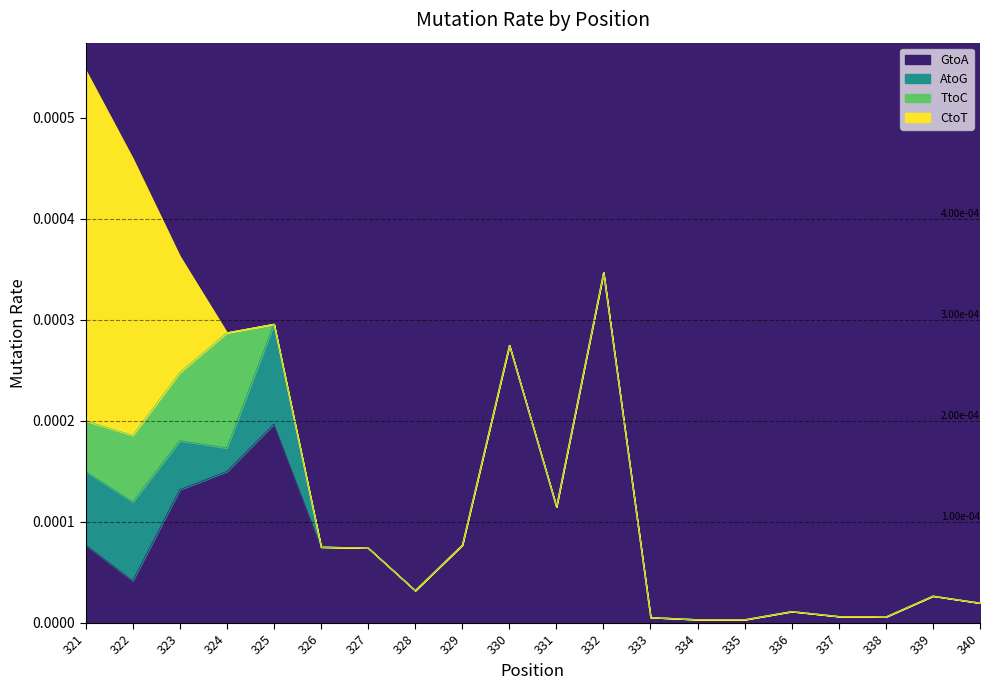

Between 326 and 328, which series saw the biggest shift?

GtoA